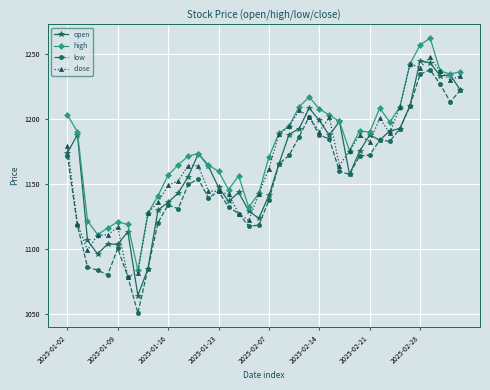

At how many categories does at least one series exceed 1076?

40